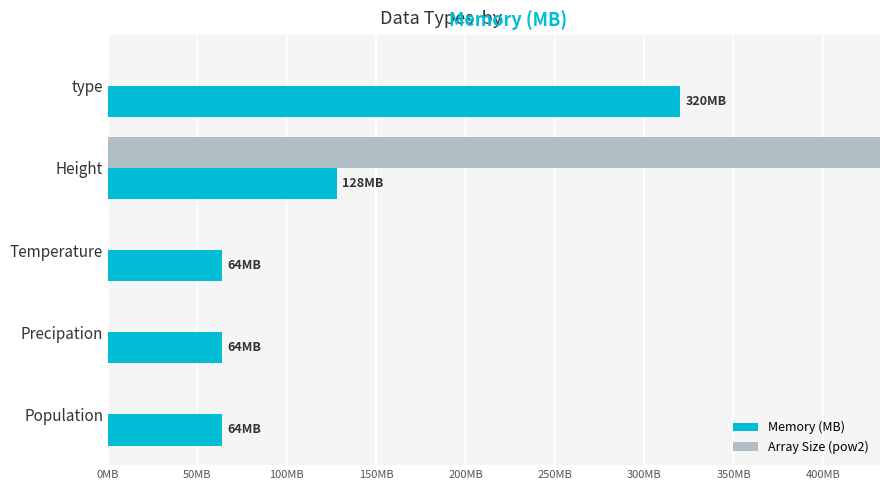

Reading right to left, list all the values displayed in this chart.

Memory (MB): 64	64	64	128	320
Array Size (pow2): 0	0	0	8192	0